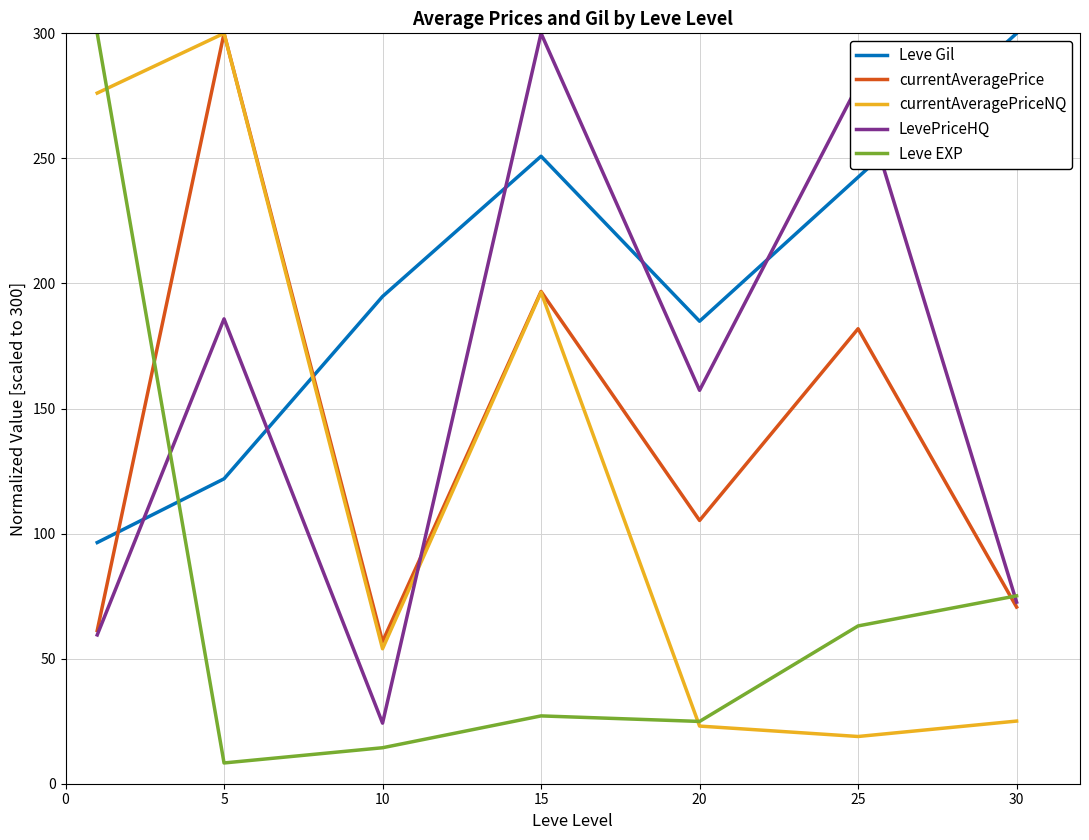

What is the smallest value displayed?

8.3